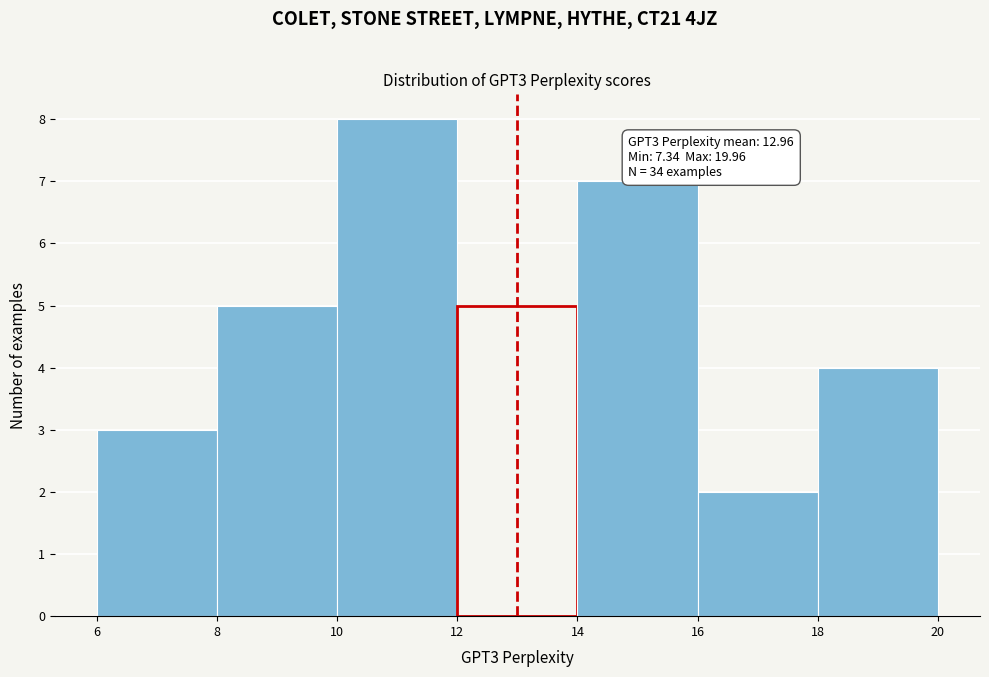

Over which range of the x-axis is the bar tallest?

10 to 12